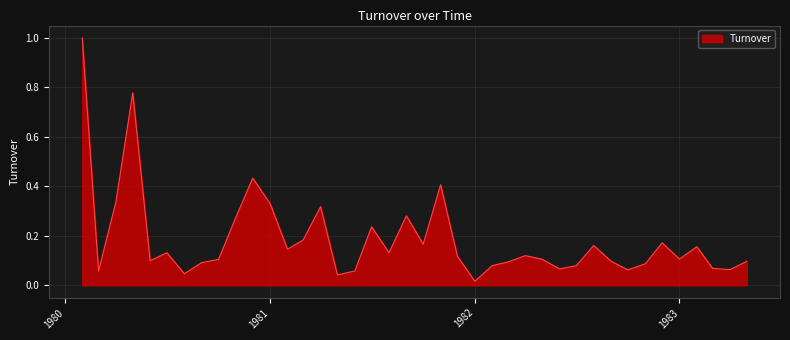

What is the greatest value displayed?

1.0